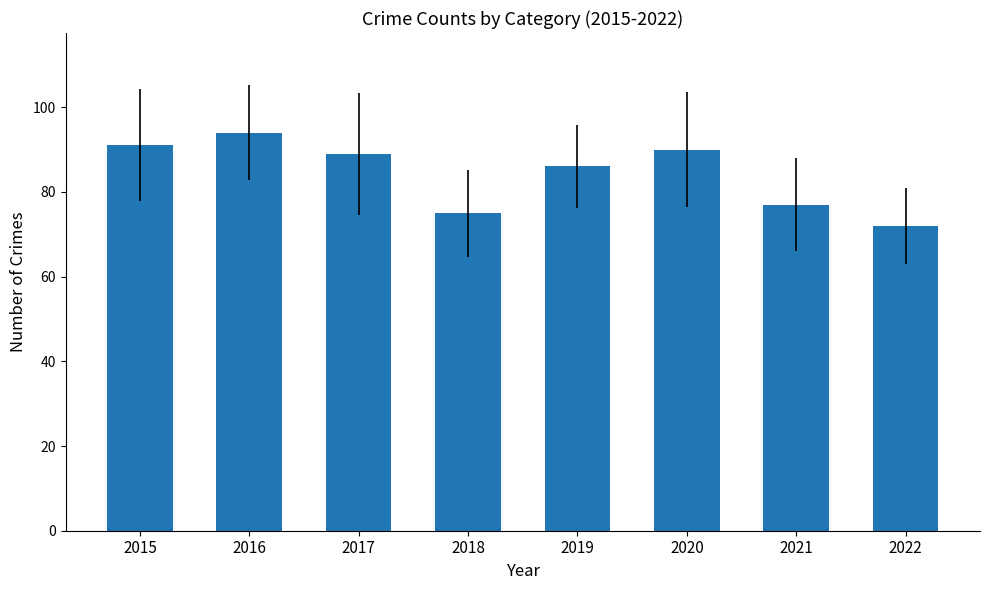

What is the average value?

84